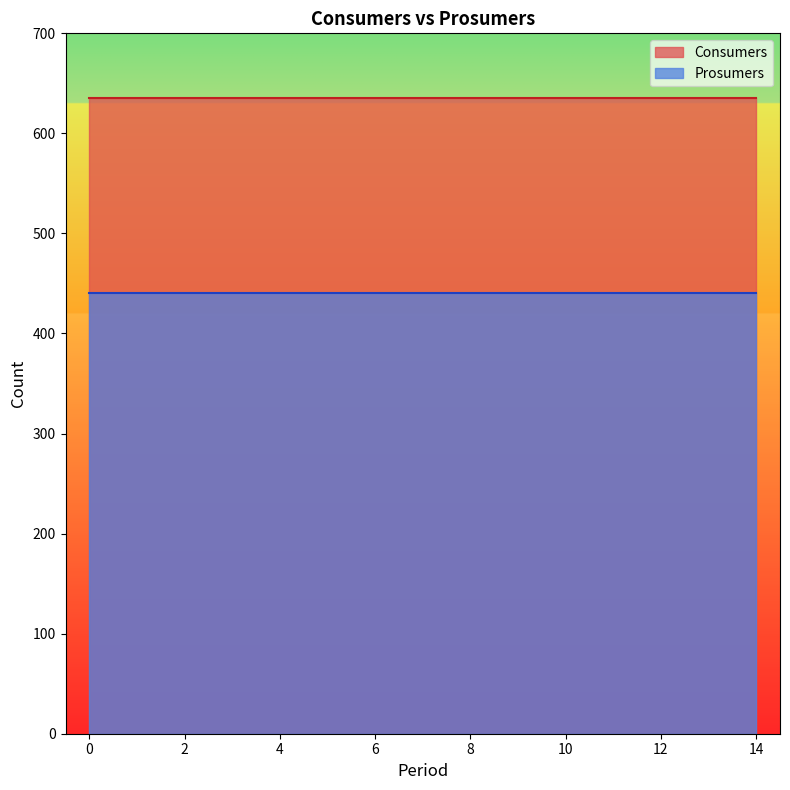

What is the value of the Prosumers point at the 9th from the left?

440